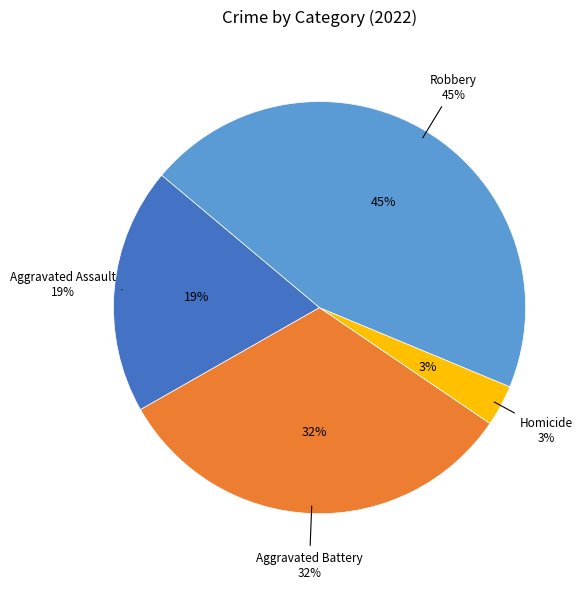

To the nearest percent, what is the difference between the Homicide and Aggravated Battery slice percentages?

29%